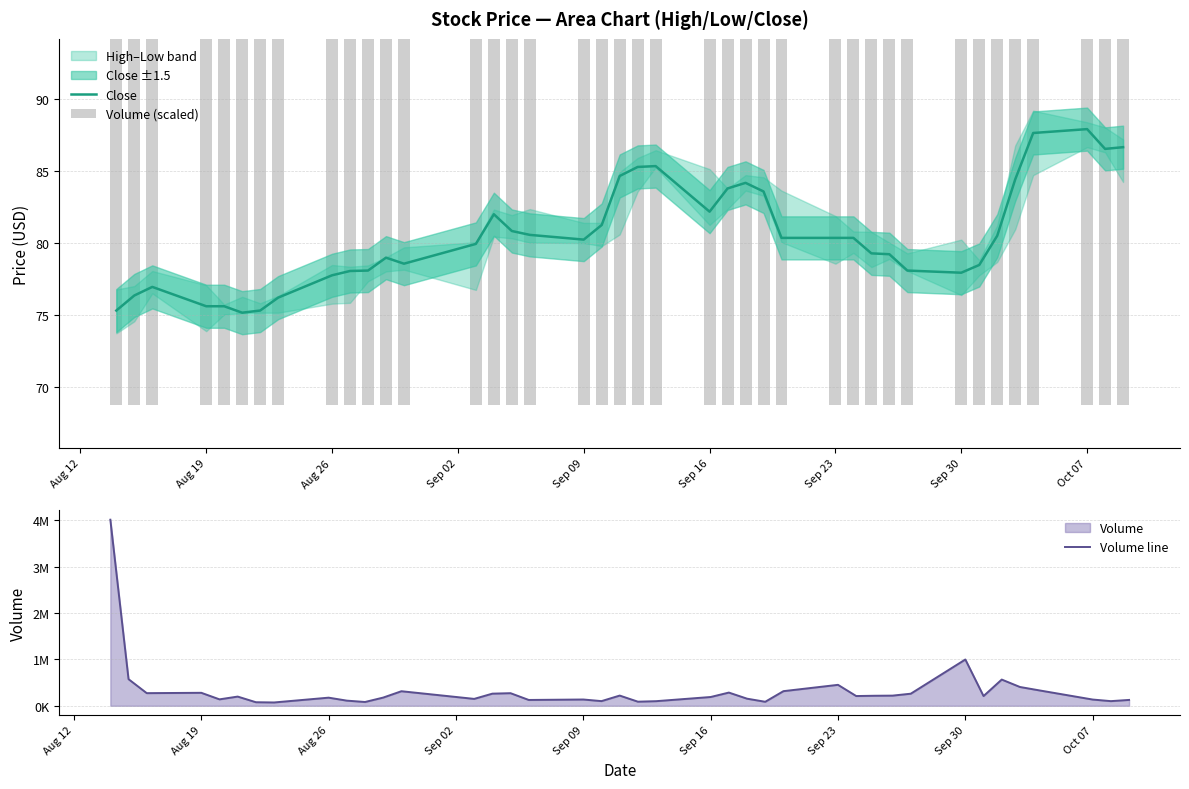

What is the sum of all Volume (scaled) values?

2779.1